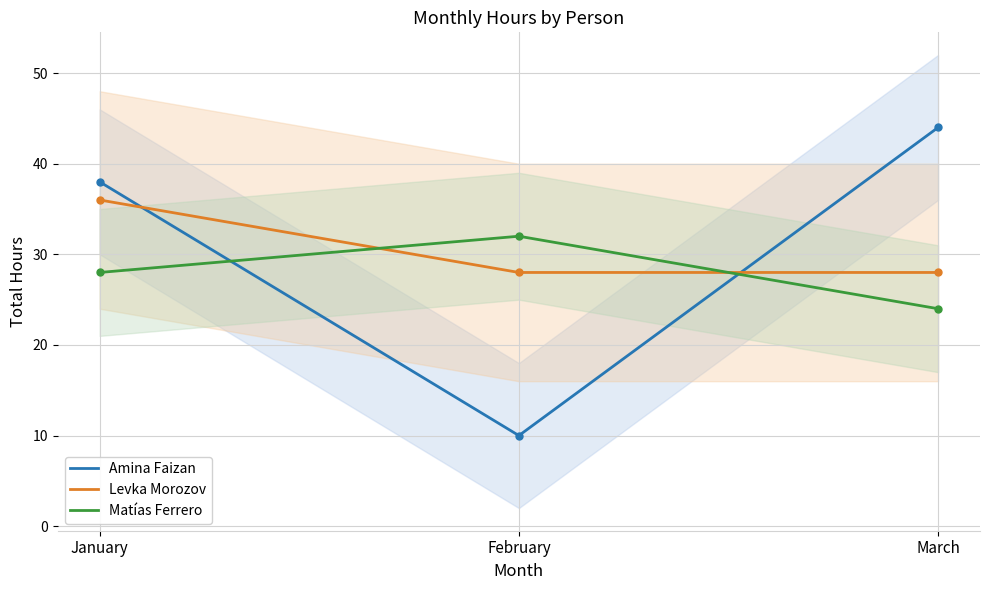

List the labels in order of Amina Faizan value, smallest first.

February, January, March